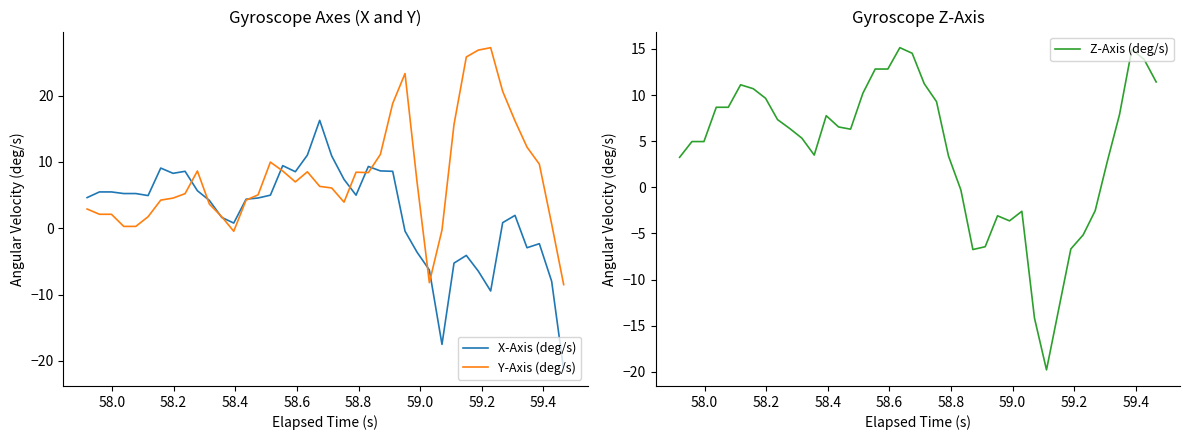

How many negative values does the Y-Axis (deg/s) series have?

4